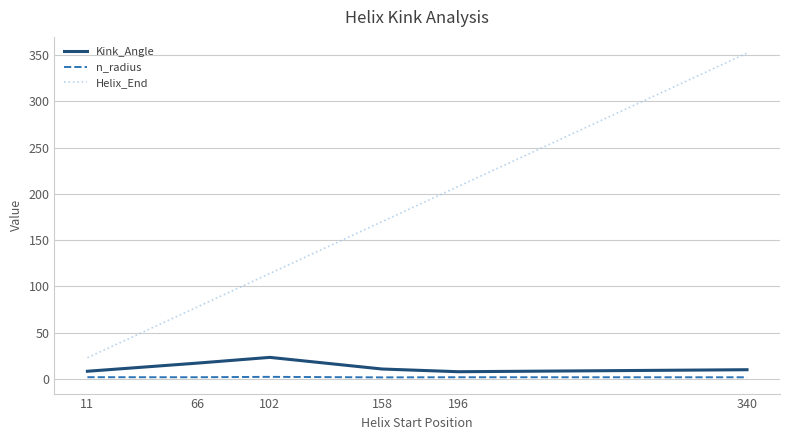

True or false: Kink_Angle has a value of 5.3 at 102.

False